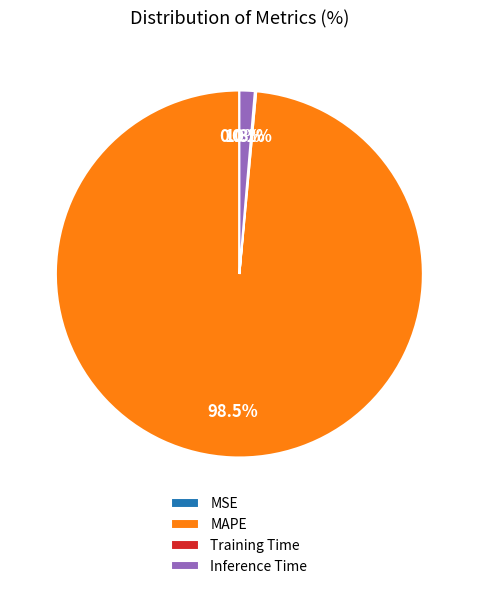

Is there any slice that represents more than half of the pie?

Yes